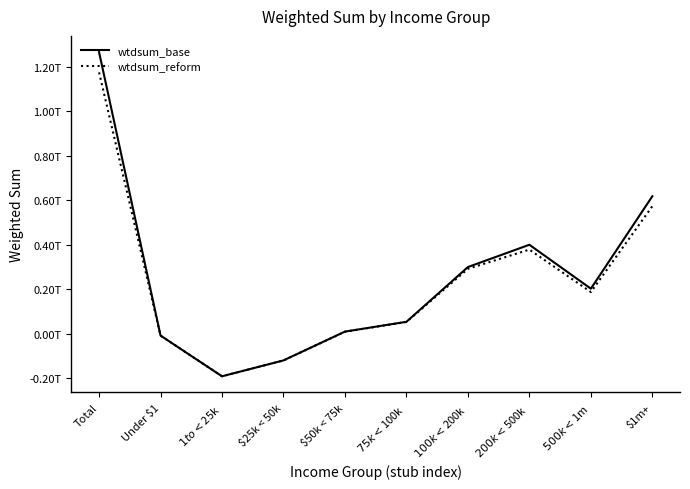

True or false: wtdsum_reform has a value of 81627709113.5 at $75k < $100k.

False